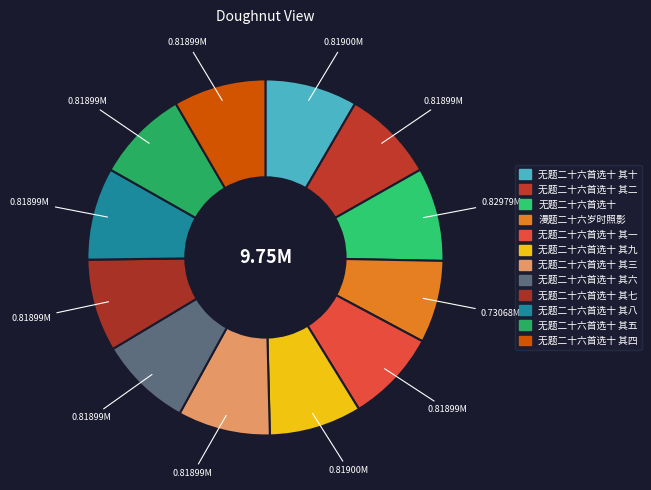

Count the number of slices in the pie.

12